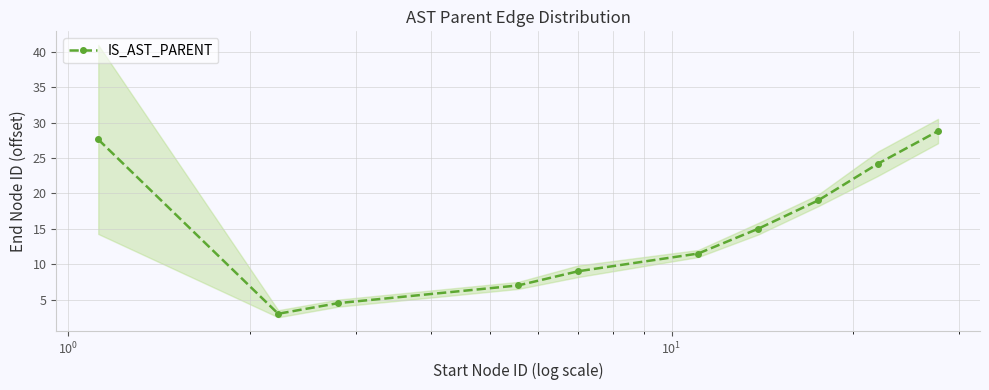

What is the difference between the second highest and second lowest values?

23.1